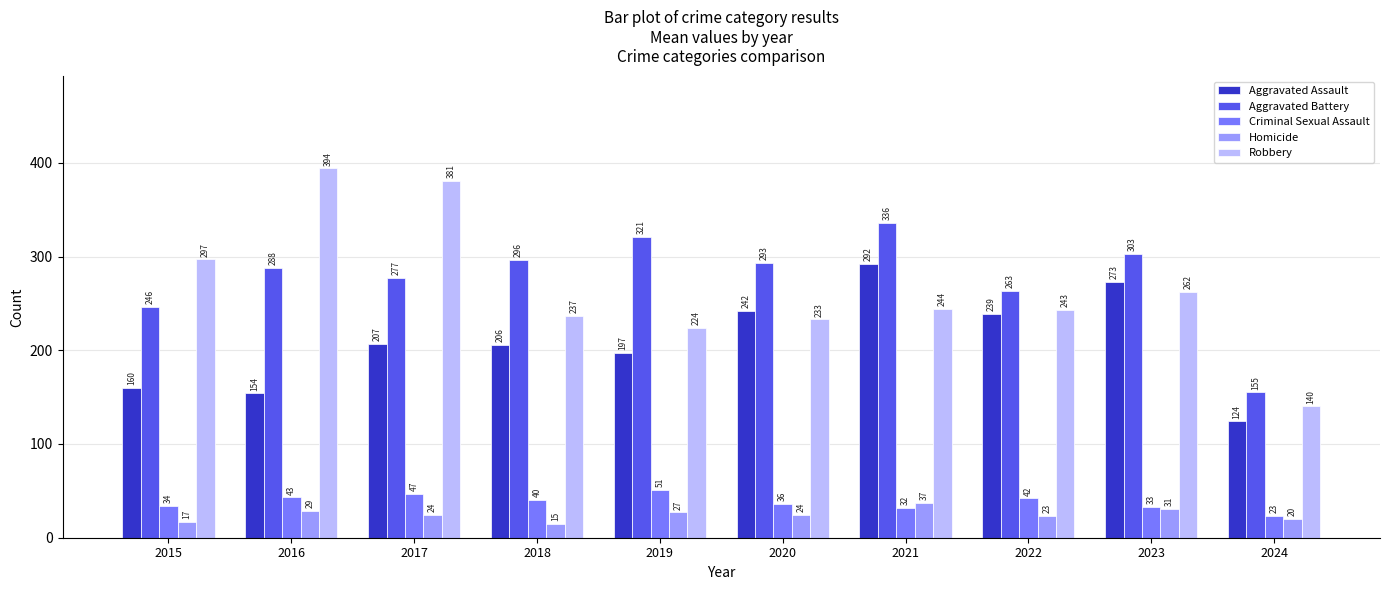

What is the value of the Criminal Sexual Assault bar at the 6th from the left?

36